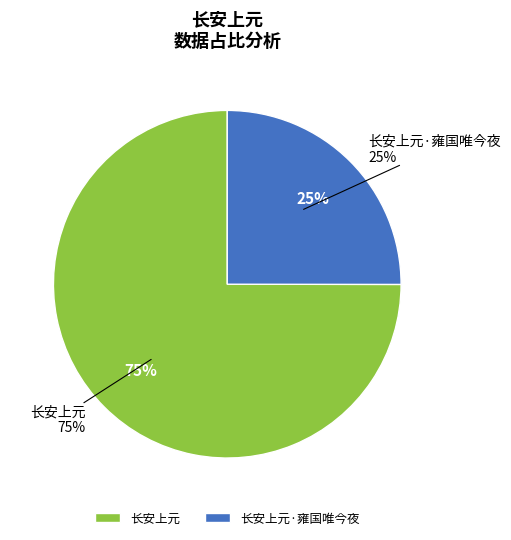

True or false: 长安上元 accounts for 75% of the total.

True